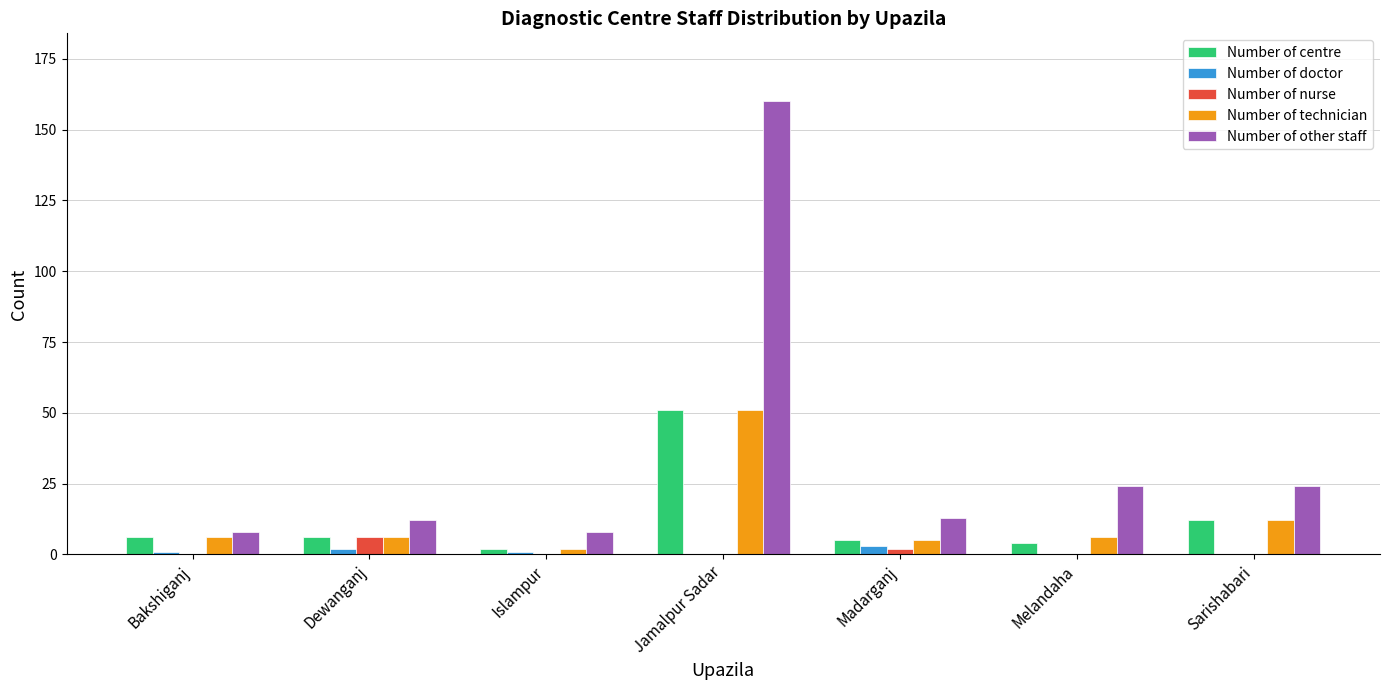

Is it true that Number of centre equals 4 at Melandaha?

True